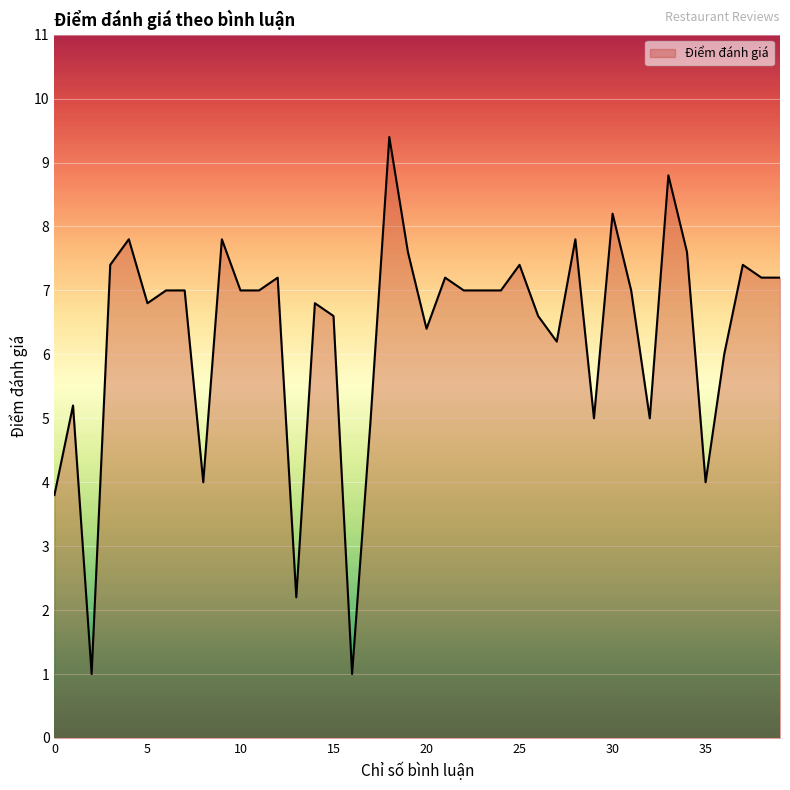

What is the greatest value displayed?

9.4